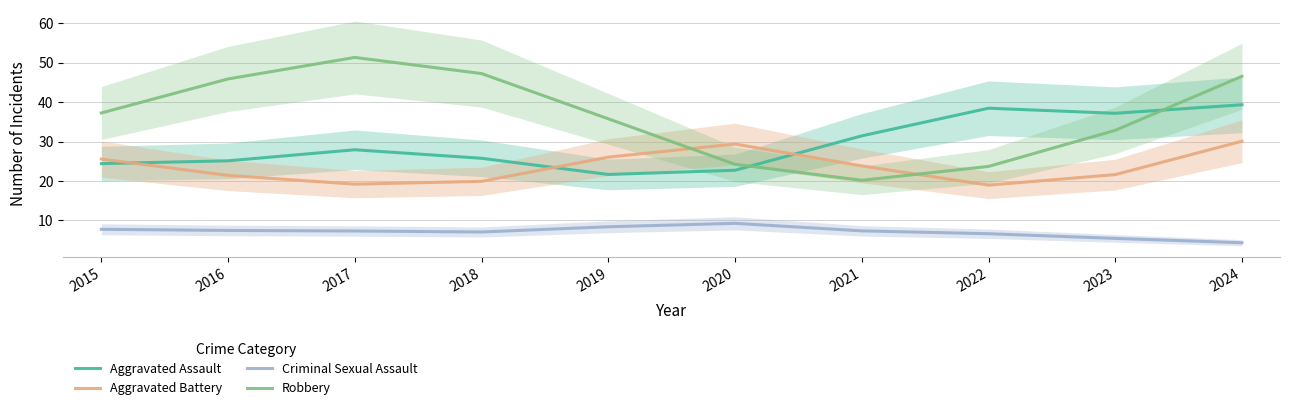

Count the number of categories in the chart.

10